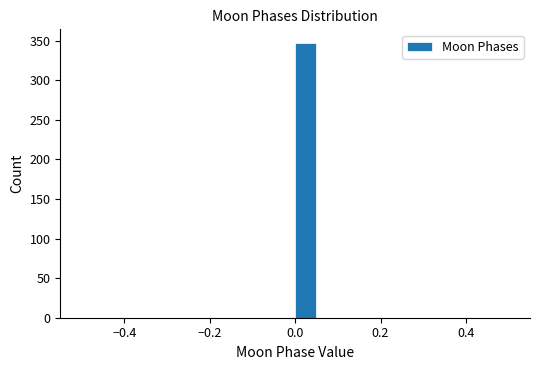

Around what value on the x-axis is the tallest bar? Give the approximate position of its centre, as read against the axis.

0.02